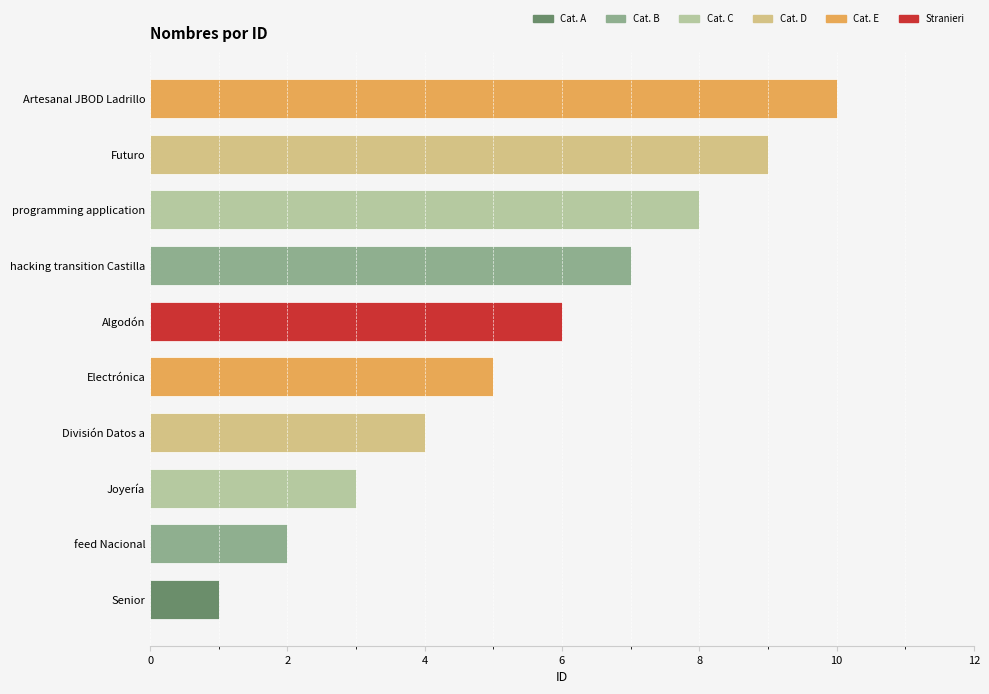

What is the greatest value displayed?

10